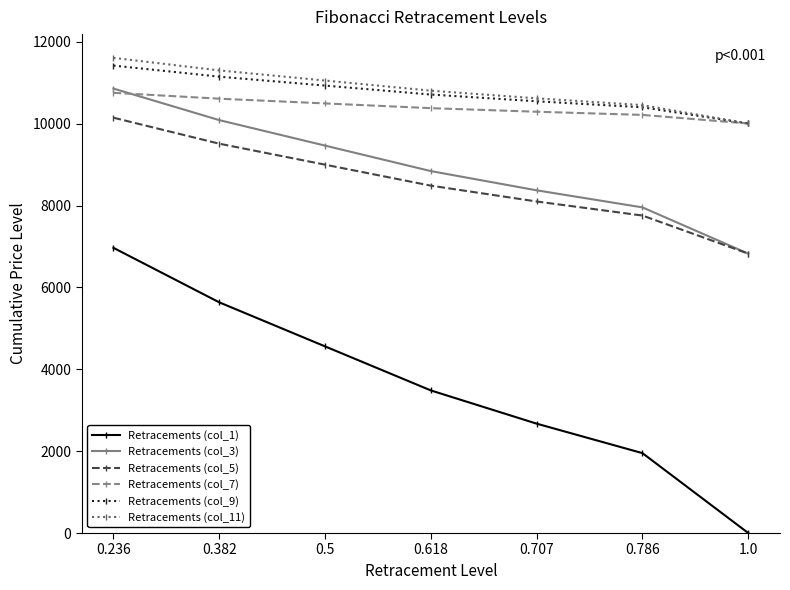

Read the Retracements (col_3) value at 0.707.

8372.0